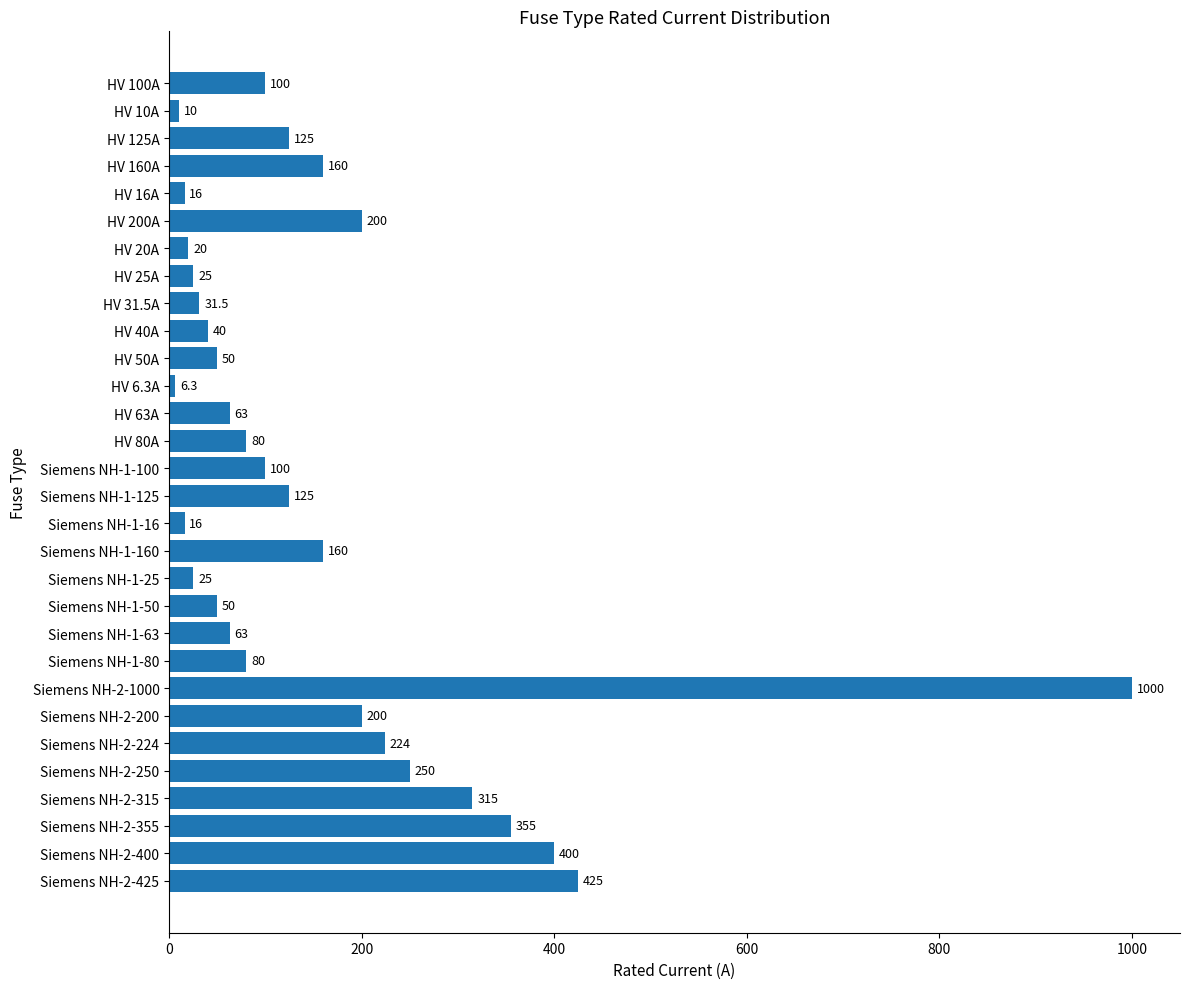

Reading top to bottom, list all the values displayed in this chart.

100.0	10.0	125.0	160.0	16.0	200.0	20.0	25.0	31.5	40.0	50.0	6.3	63.0	80.0	100.0	125.0	16.0	160.0	25.0	50.0	63.0	80.0	1000.0	200.0	224.0	250.0	315.0	355.0	400.0	425.0